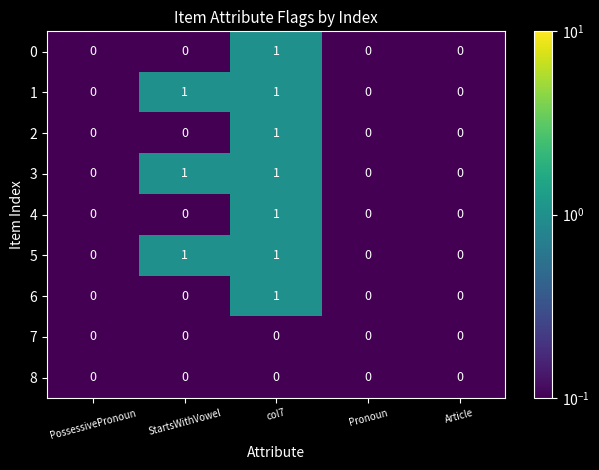

Is the value of 4 at col7 greater than the value of 8 at PossessivePronoun?

Yes